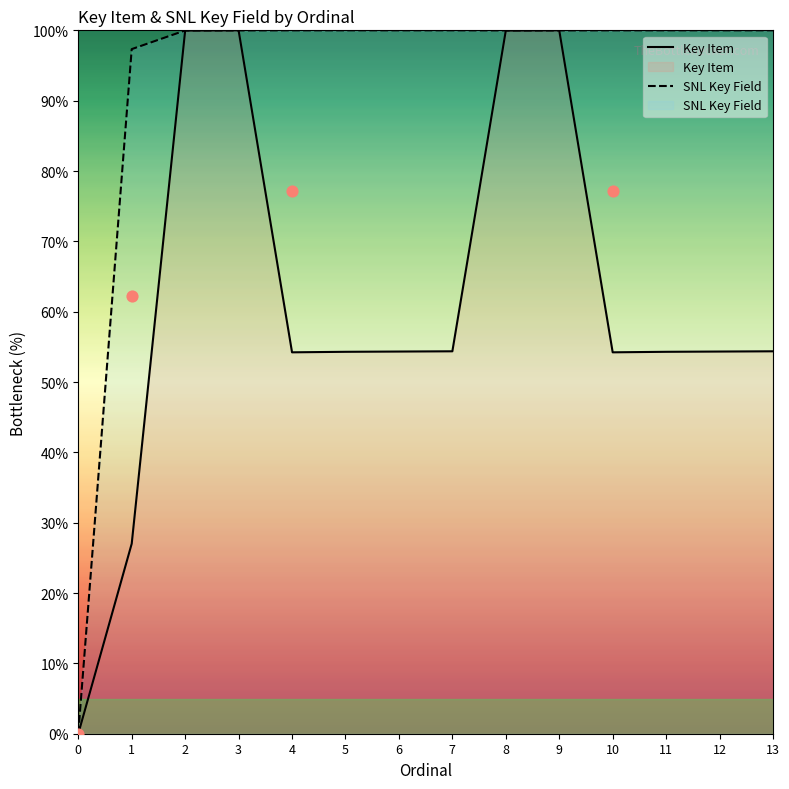

What are all the series names shown in the legend?

Key Item, SNL Key Field